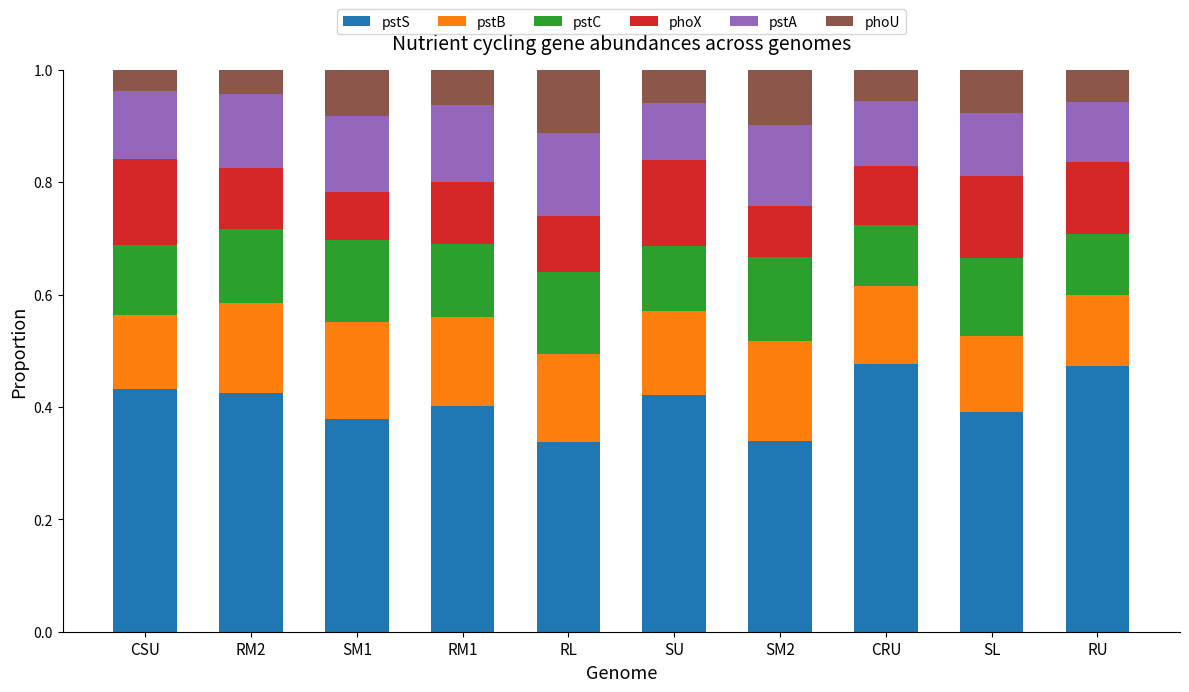

True or false: pstS has a value of 0.2 at CSU.

False